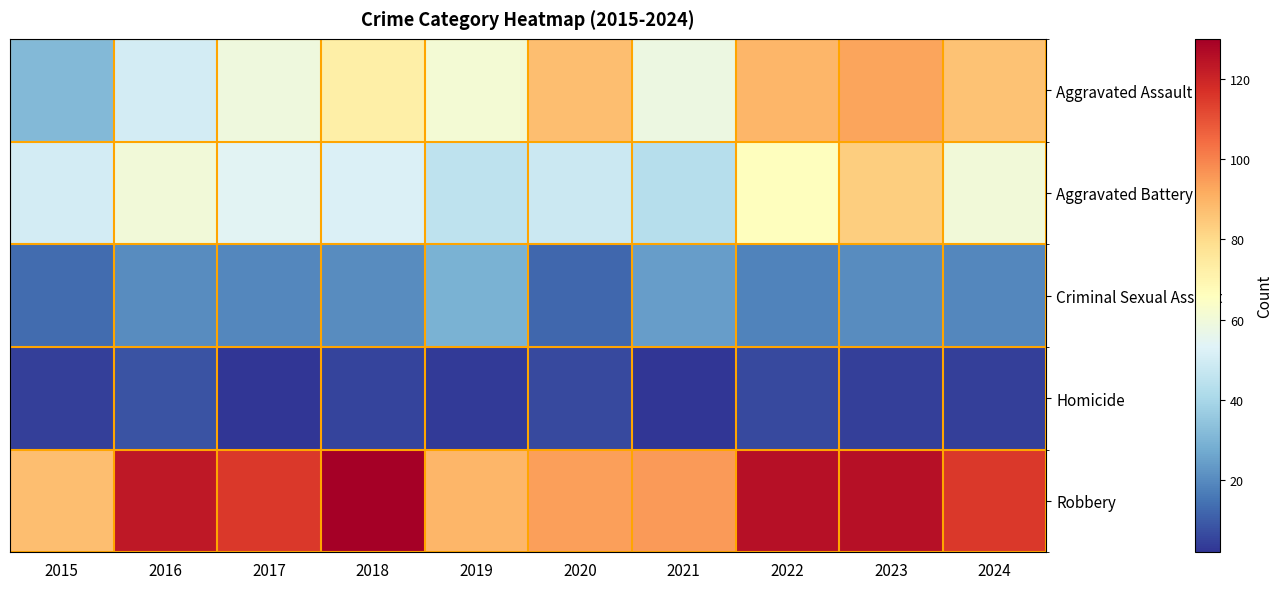

At which category is the sum across all series the highest?

2023